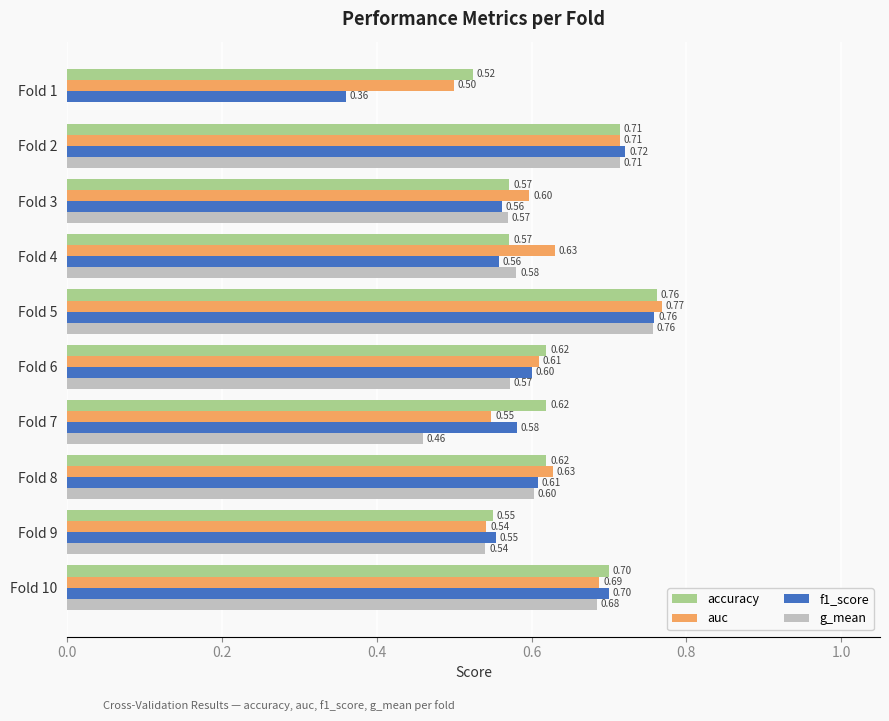

Which series changed the most between Fold 1 and Fold 2?

g_mean